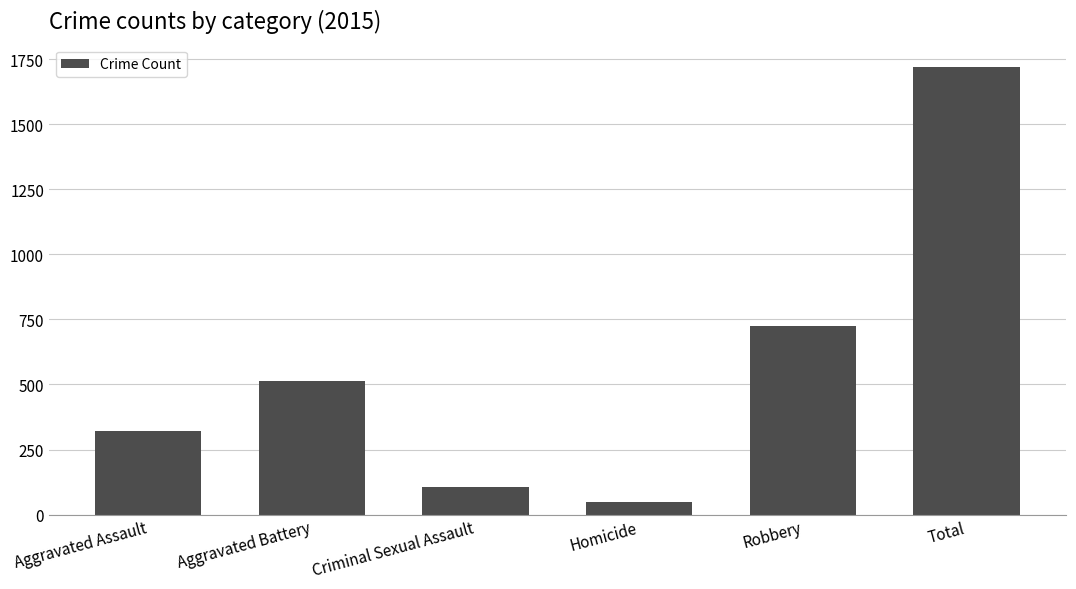

The chart shows a value of 105 at Criminal Sexual Assault. True or false?

True